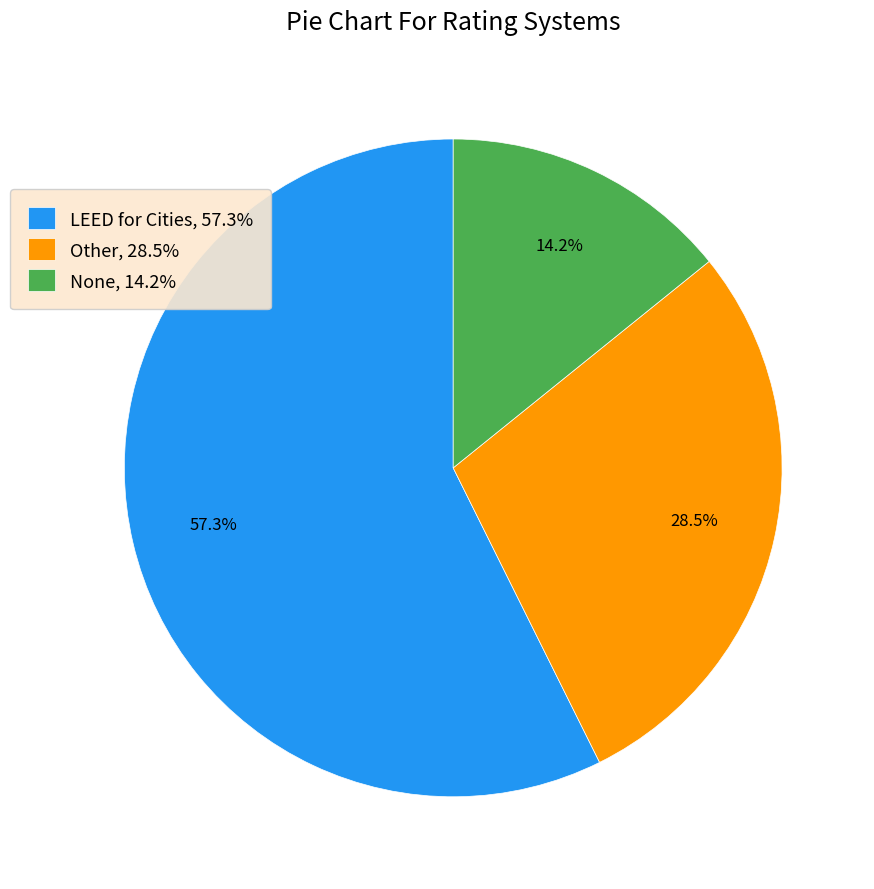

What is the largest slice in the pie chart?

LEED for Cities